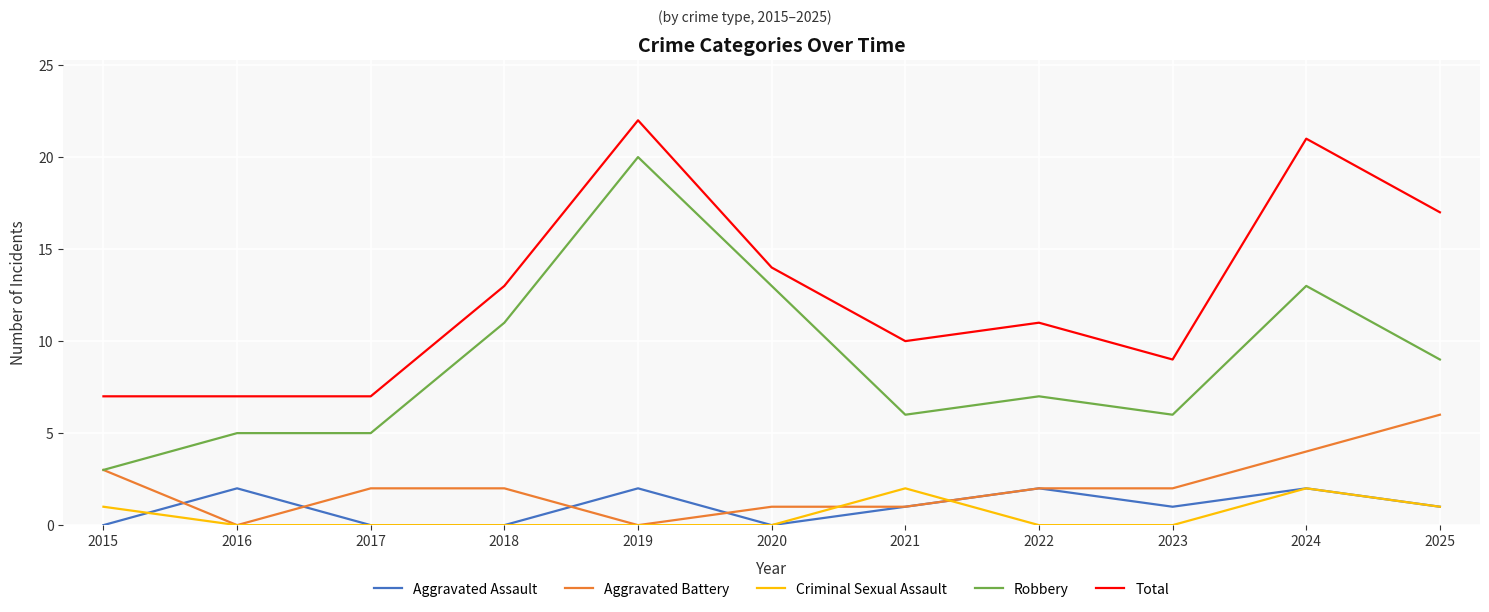

Which series changed the most between 2016 and 2024?

Total